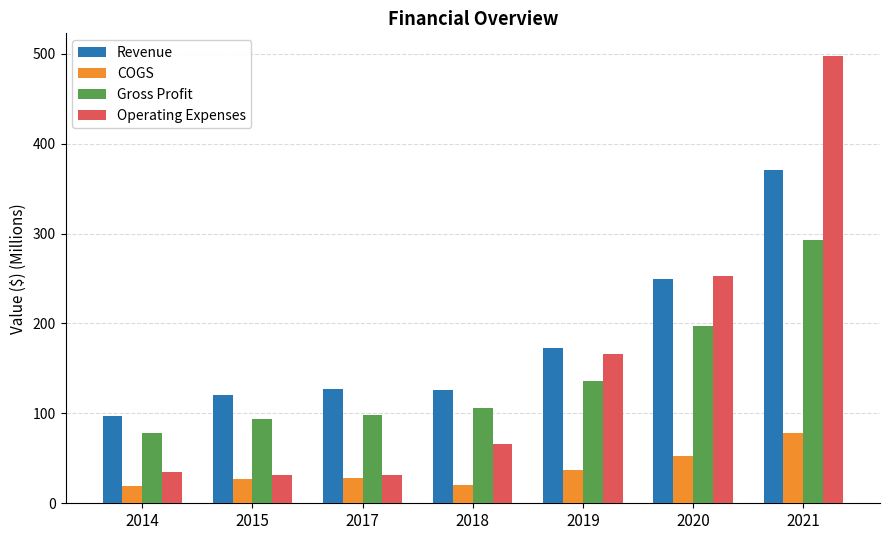

Which series has the widest spread of values?

Operating Expenses